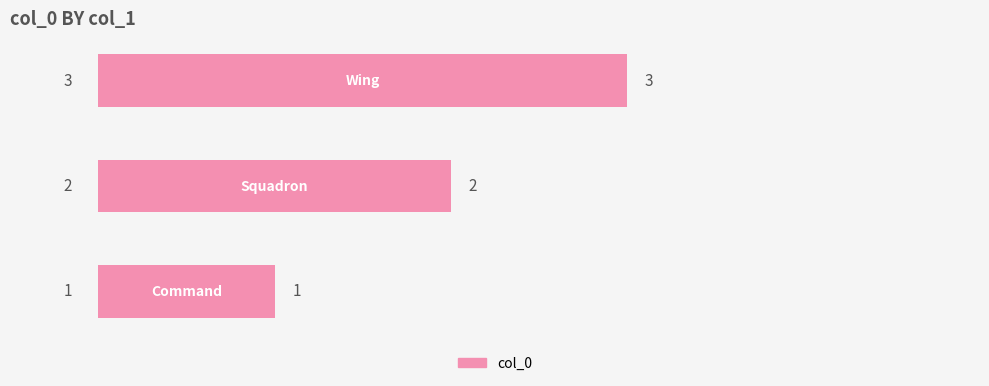

What is the greatest value displayed?

3